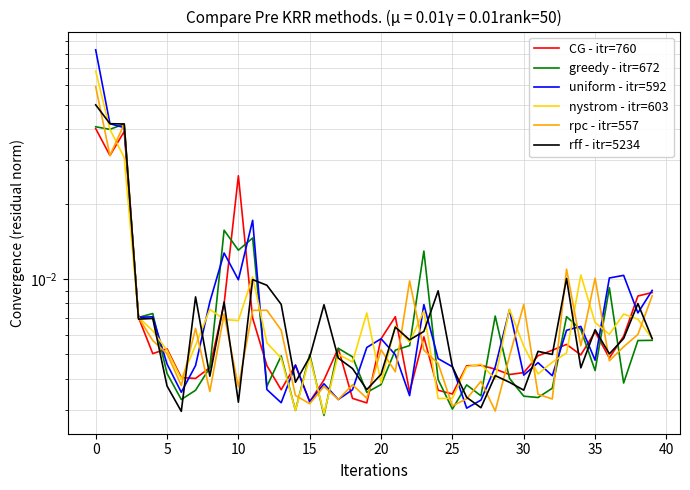

What are all the series names shown in the legend?

CG - itr=760, greedy - itr=672, uniform - itr=592, nystrom - itr=603, rpc - itr=557, rff - itr=5234